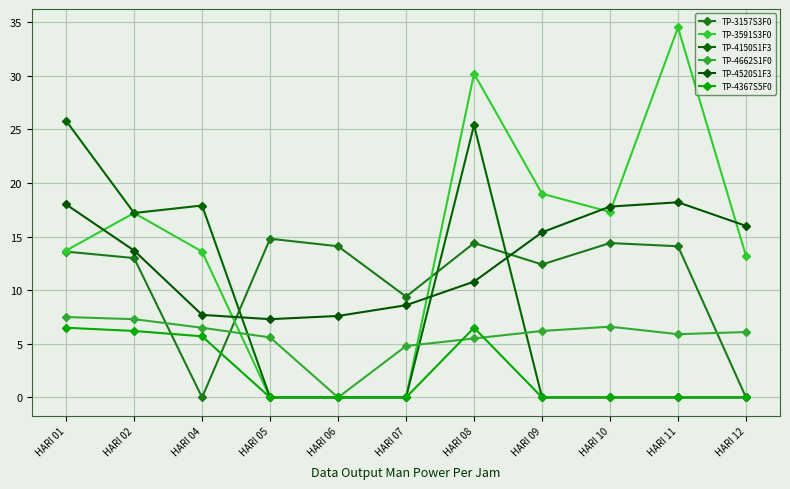

At which category does TP-4520S1F3 reach its first local valley?

HARI 05